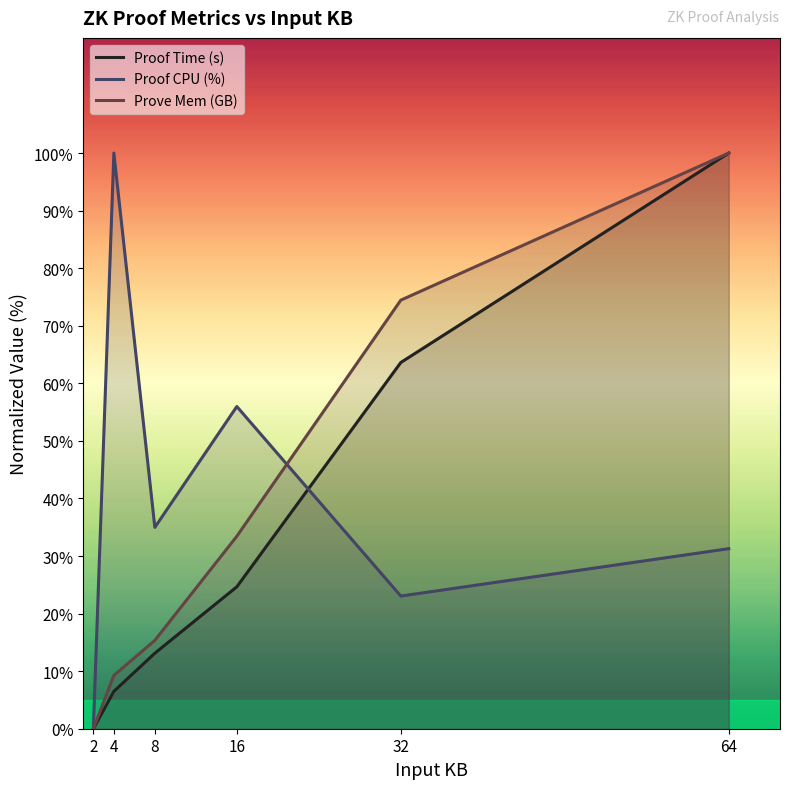

Reading right to left, list all the values displayed in this chart.

Proof Time (s): 64=100.0	32=63.6	16=24.7	8=13.1	4=6.5	2=0.0
Proof CPU (%): 64=31.3	32=23.0	16=56.0	8=35.0	4=100.0	2=0.0
Prove Mem (GB): 64=100.0	32=74.4	16=33.4	8=15.3	4=9.3	2=0.0